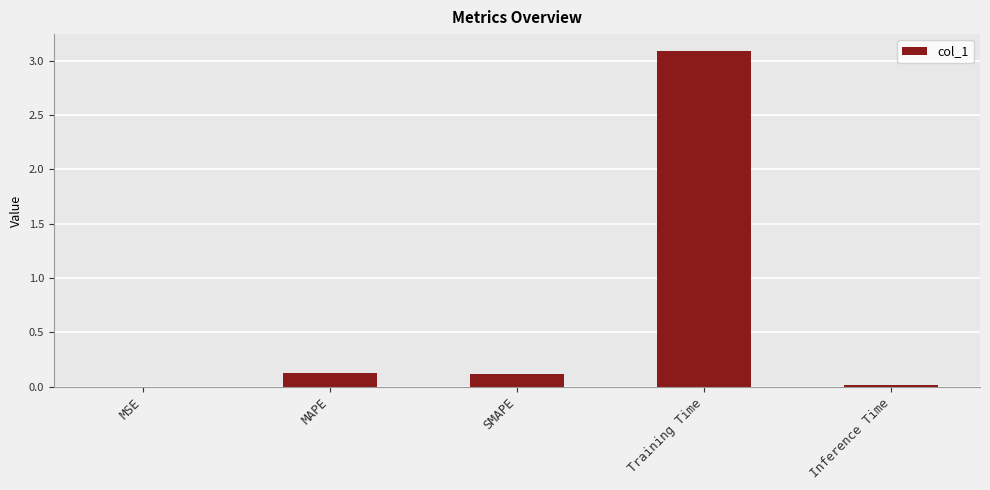

What is the difference between the values at SMAPE and Inference Time?

0.1